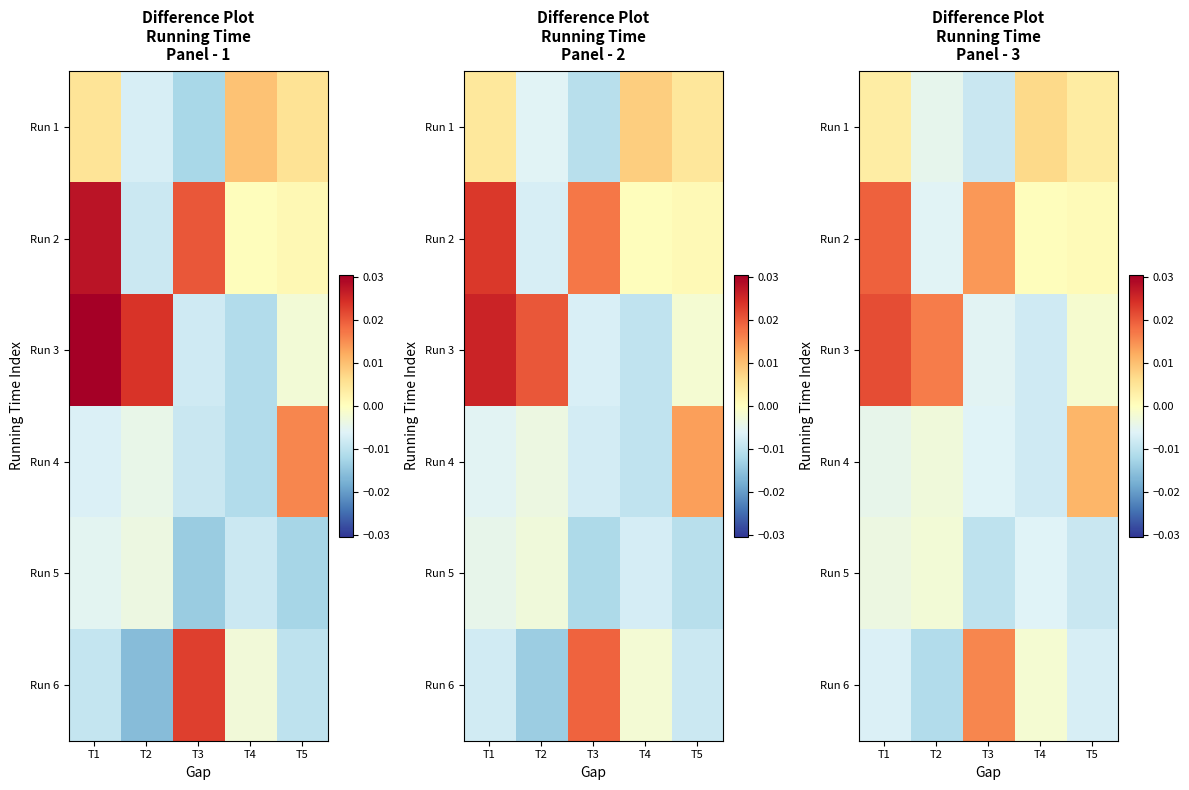

True or false: Run 3 has a value of 0.0 at T2.

False